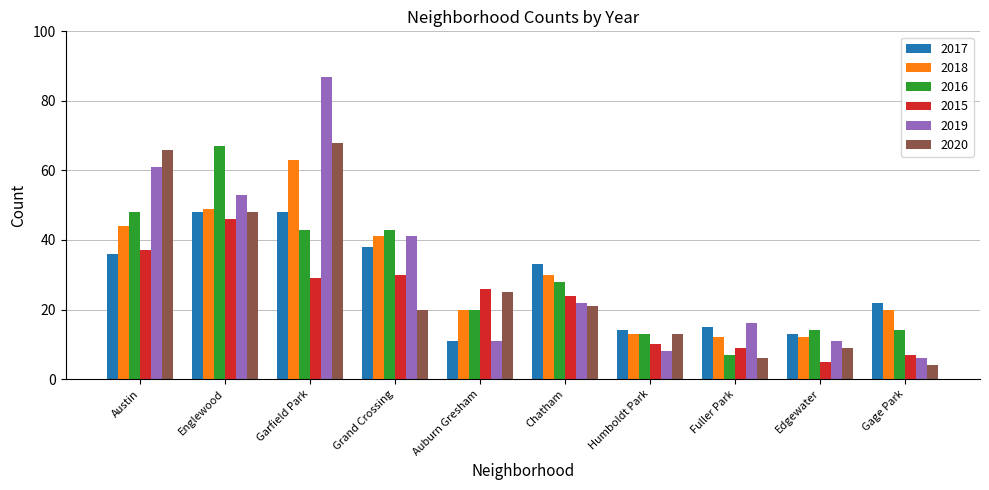

At which category is the sum across all series the highest?

Garfield Park